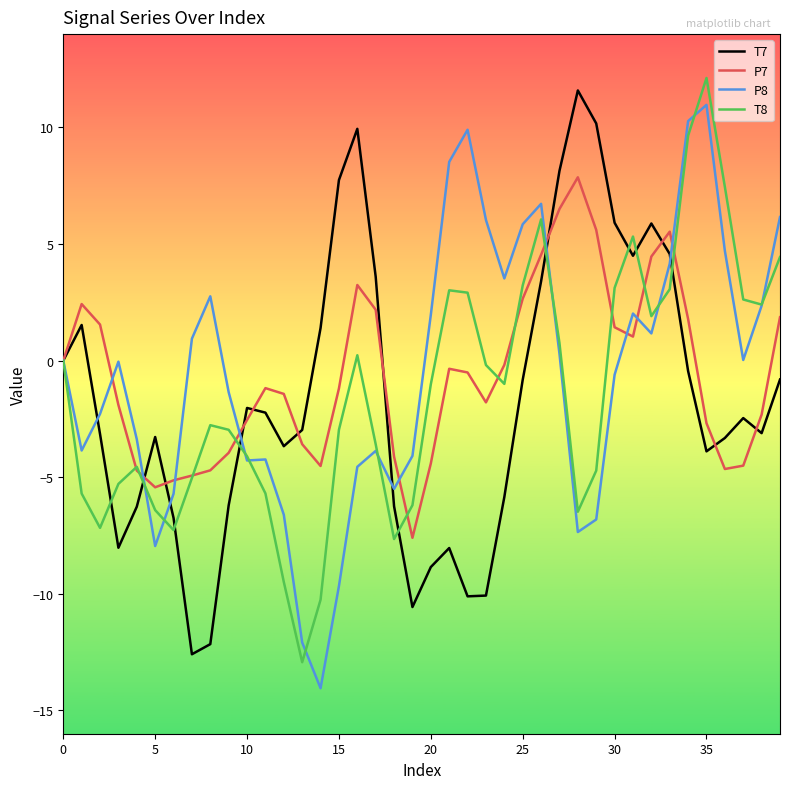

How many lines are shown in the chart?

4